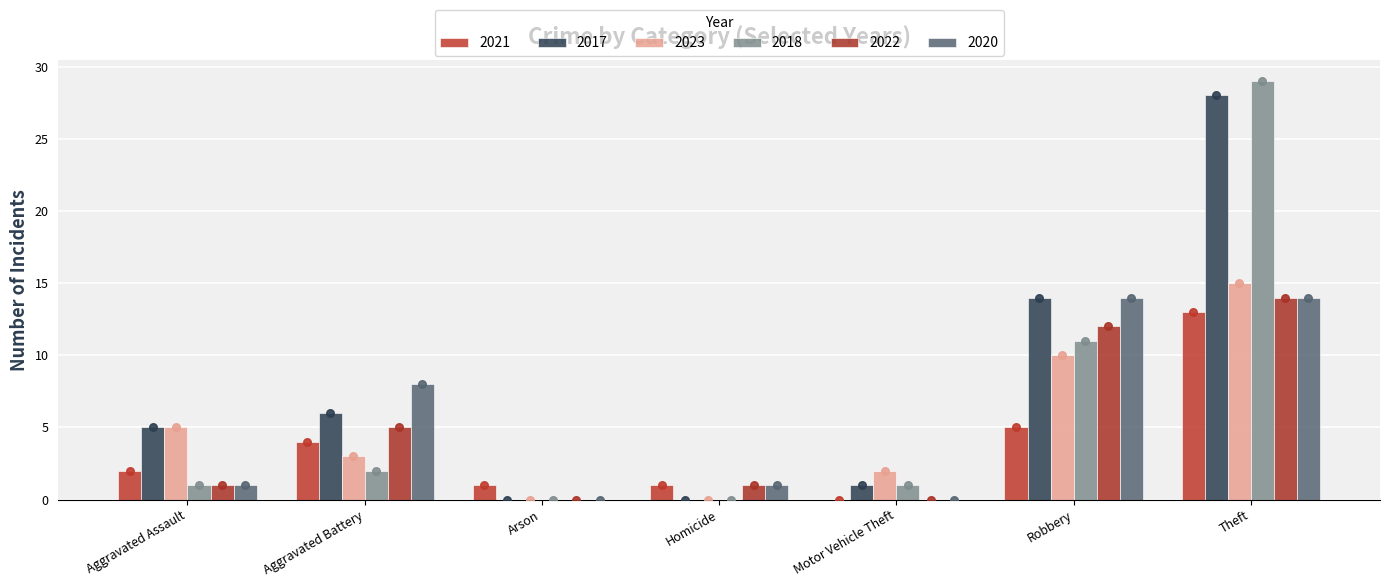

Which series has the largest Y range (max minus min)?

2018